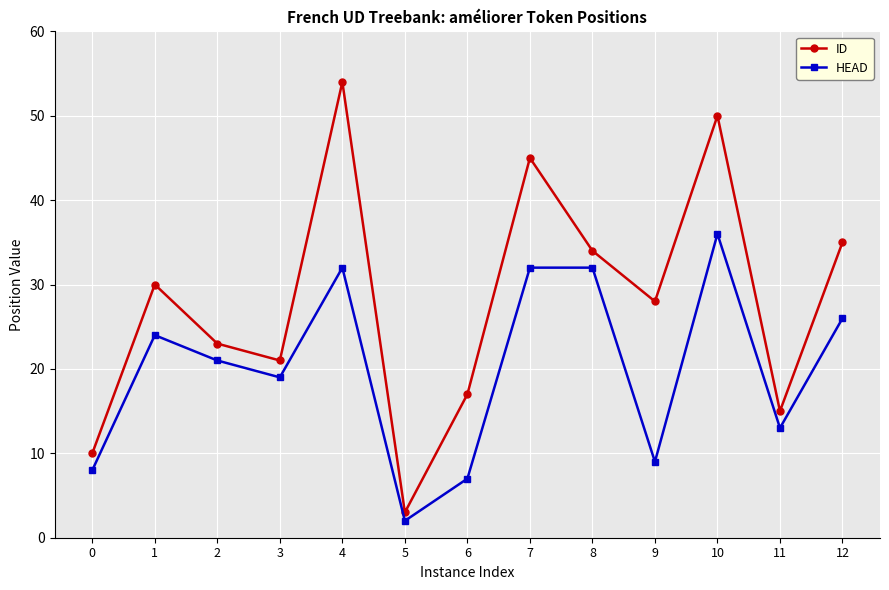

True or false: ID has more than 0 interior local peaks.

True